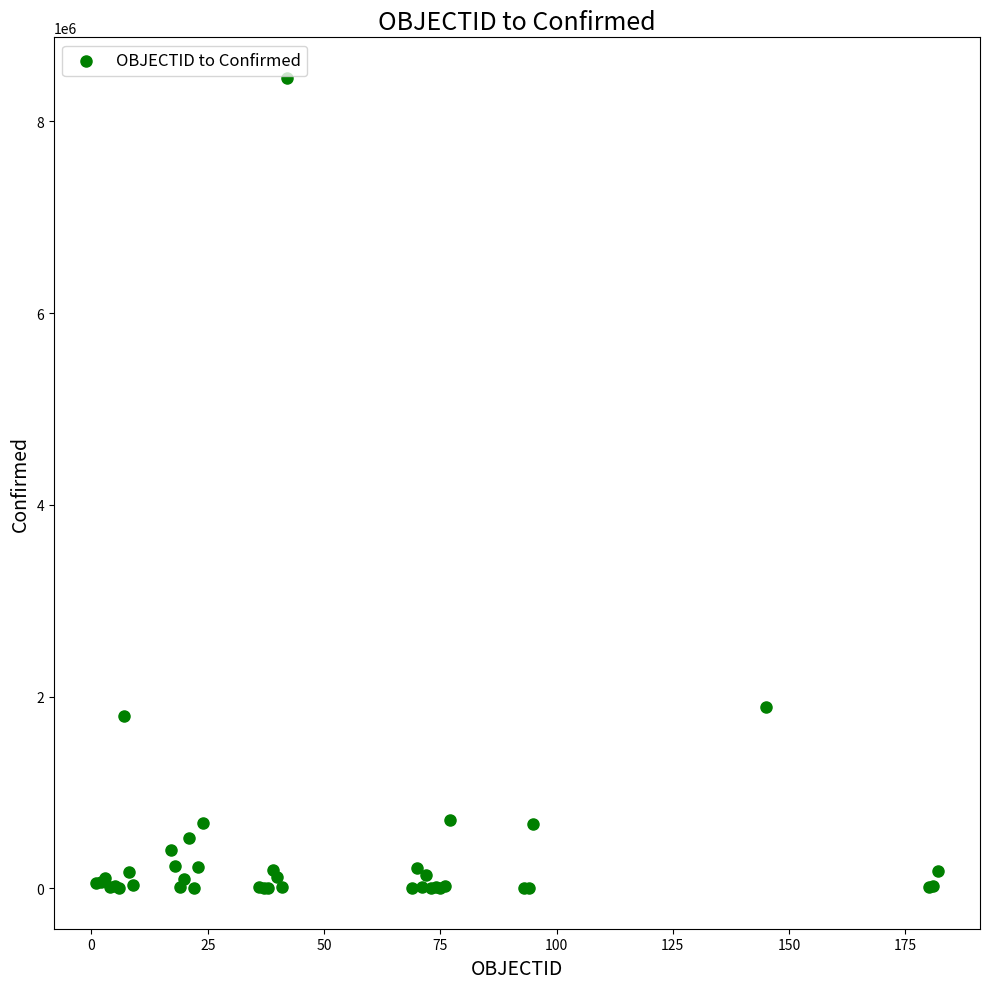

What Y value in the scatter plot is closest to 4227616?

1891034